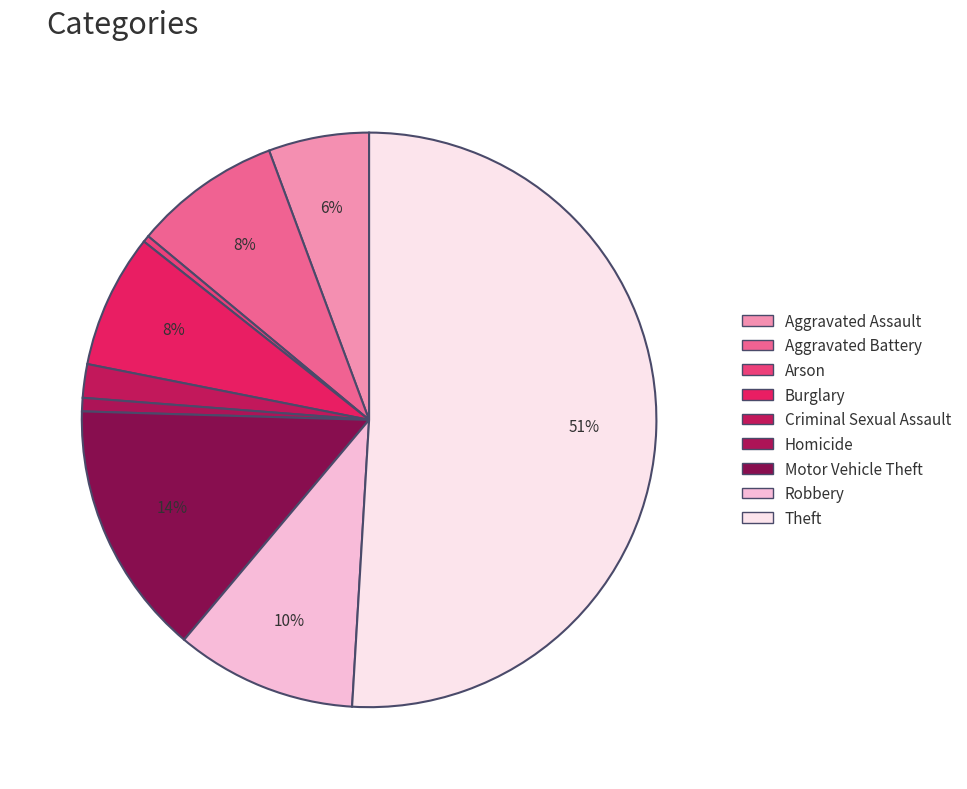

Does Arson account for over 50% of the chart?

No